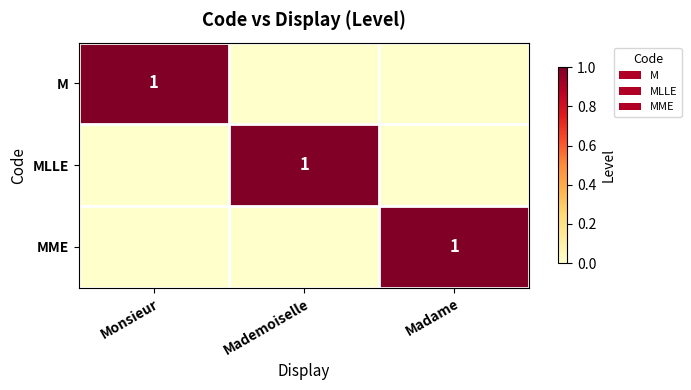

How many data points does each series have?

3